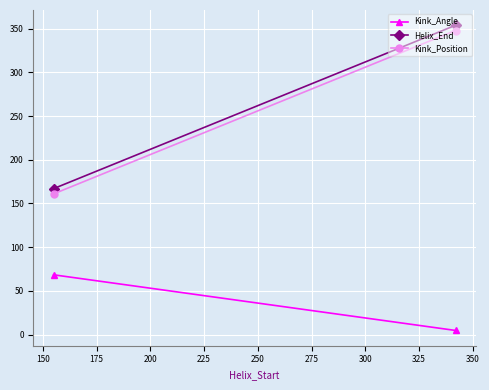

What is the average value of the Kink_Angle series?

36.5